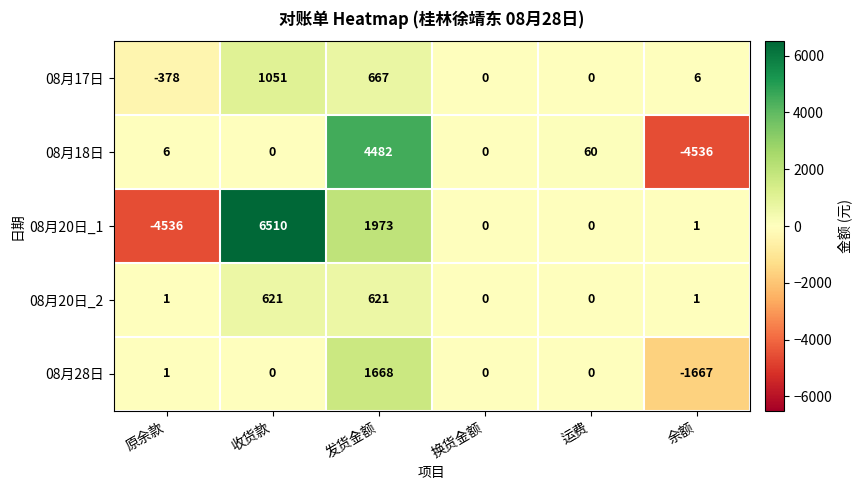

Reading left to right, extract all data points from this chart.

08月17日: 原余款=-378	收货款=1051	发货金额=667	换货金额=0	运费=0	余额=6
08月18日: 原余款=6	收货款=0	发货金额=4482	换货金额=0	运费=60	余额=-4536
08月20日_1: 原余款=-4536	收货款=6510	发货金额=1973	换货金额=0	运费=0	余额=1
08月20日_2: 原余款=1	收货款=621	发货金额=621	换货金额=0	运费=0	余额=1
08月28日: 原余款=1	收货款=0	发货金额=1668	换货金额=0	运费=0	余额=-1667